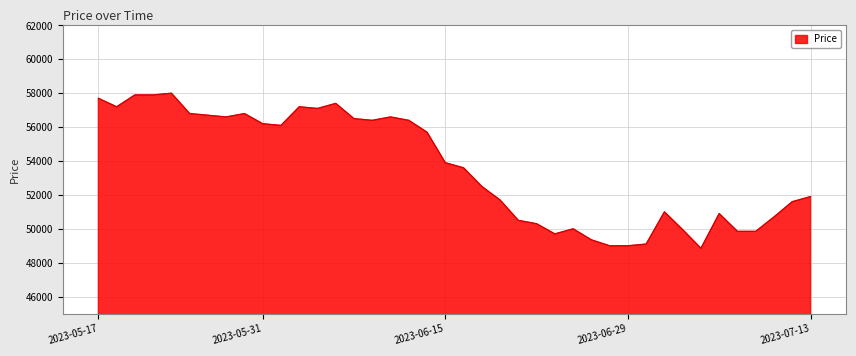

How many series are shown in this chart?

1